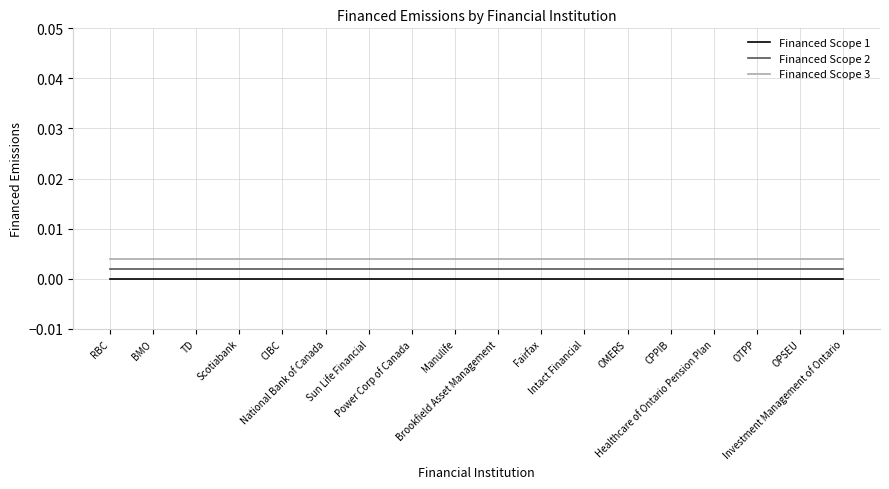

True or false: Financed Scope 2 and Financed Scope 1 cross at least once.

False